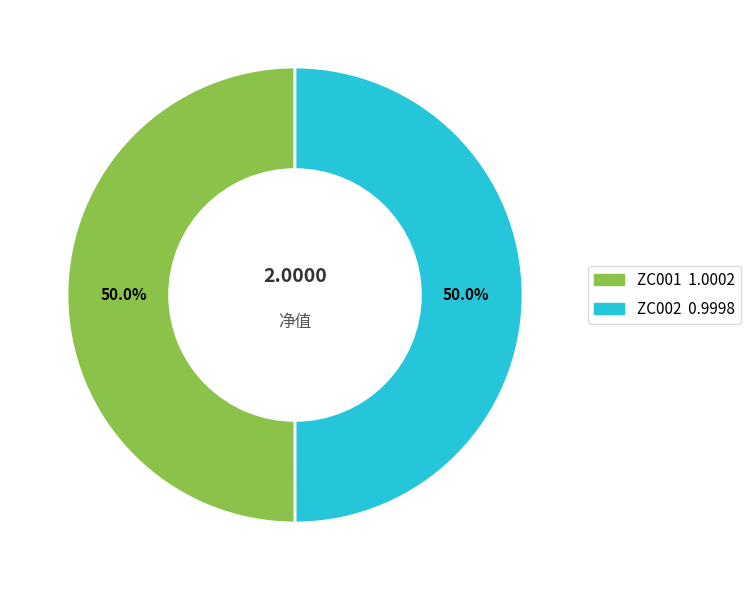

To the nearest percent, what portion does ZC001 represent?

50%